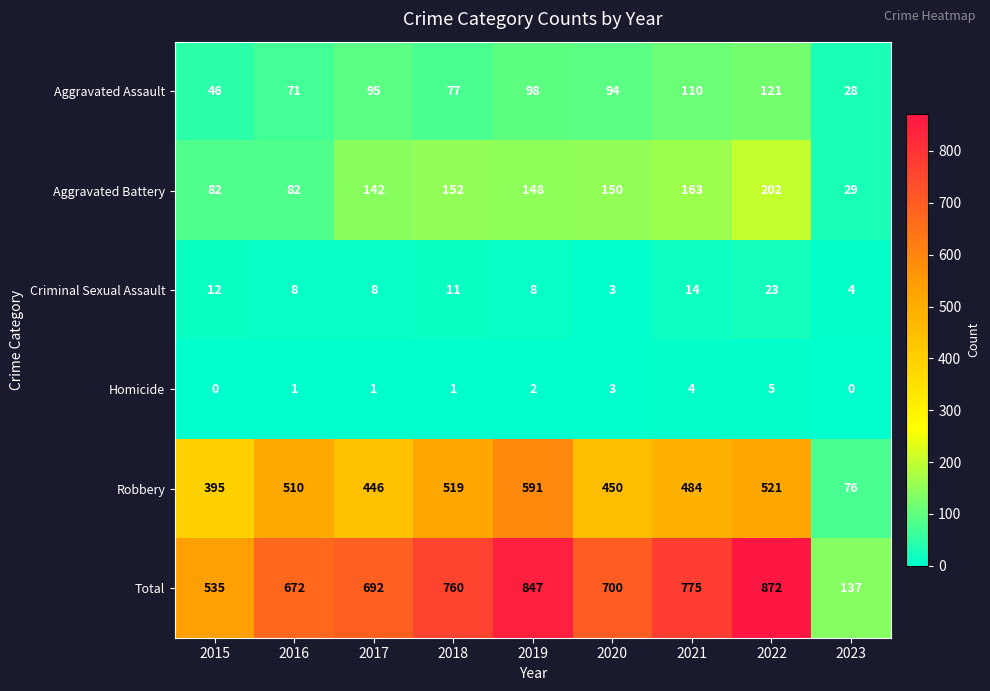

Which series changed the most between 2015 and 2023?

Total